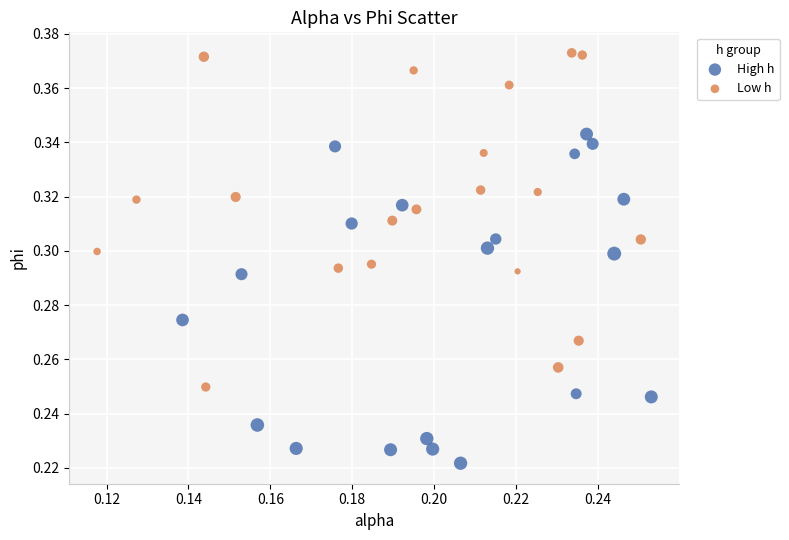

What are all the series names shown in the legend?

High h, Low h